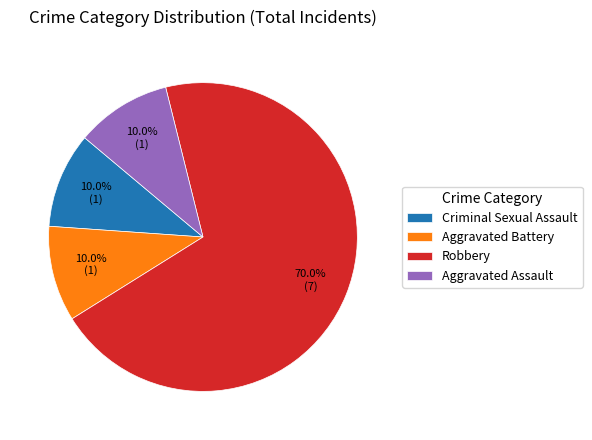

To the nearest percent, what is the difference between the largest and smallest slice percentages?

60%